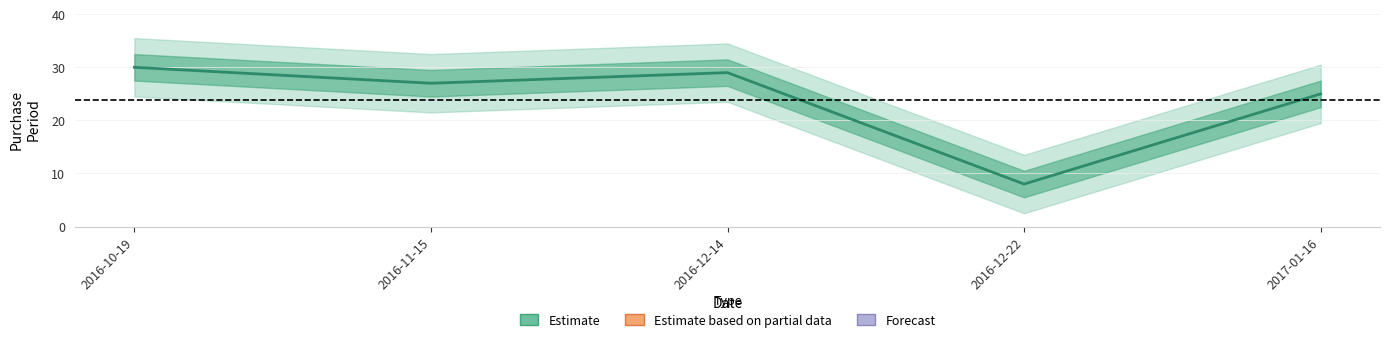

How many points are lower than both their immediate neighbors (excluding endpoints)?

2